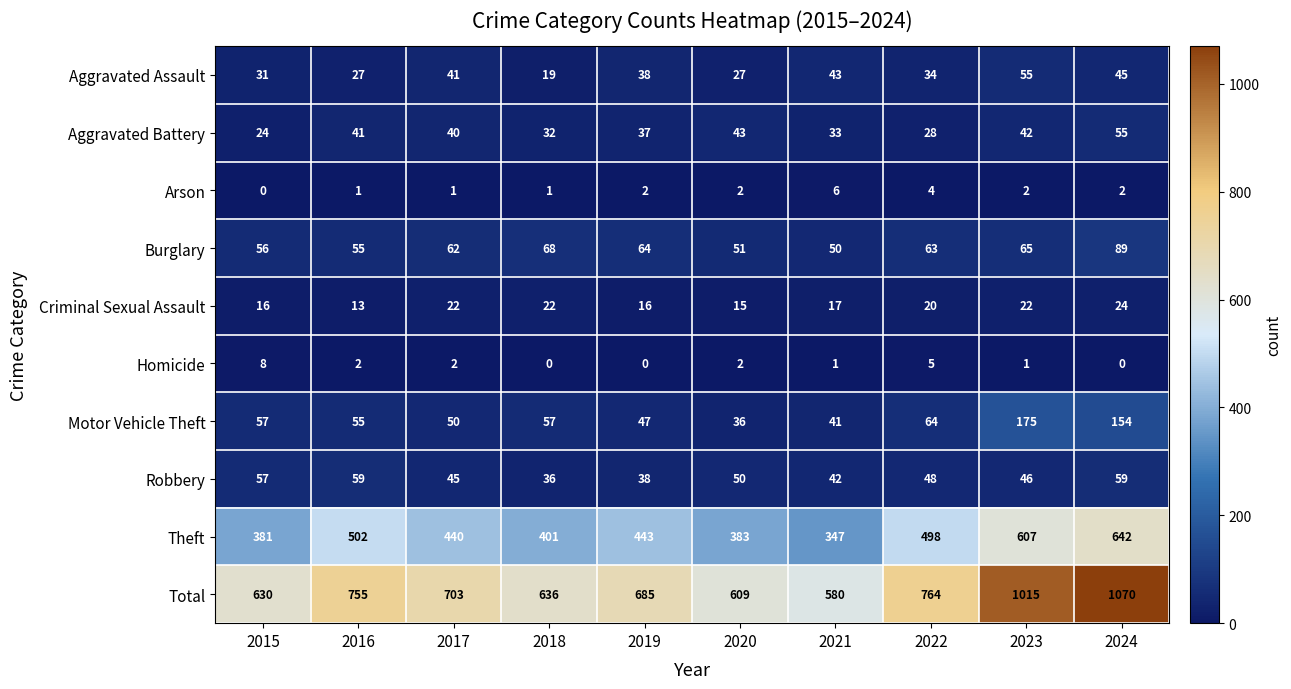

List the labels in order of Total value, largest first.

2024, 2023, 2022, 2016, 2017, 2019, 2018, 2015, 2020, 2021